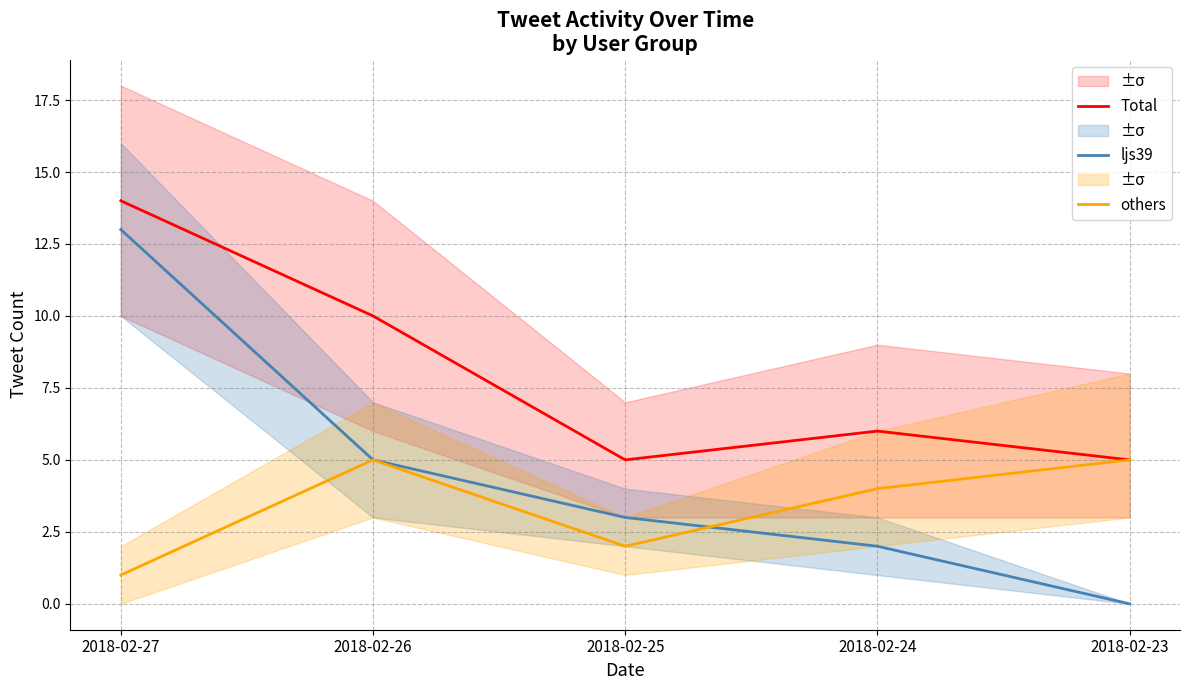

In others, how many points are lower than both neighbors (excluding endpoints)?

1